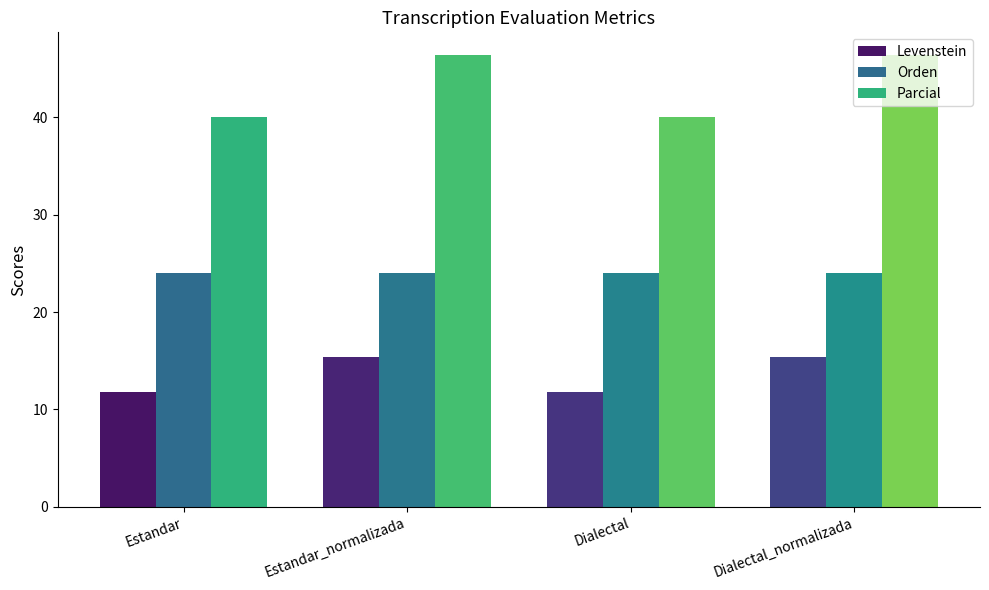

The value of Levenstein at Dialectal_normalizada is 15.4. True or false?

True